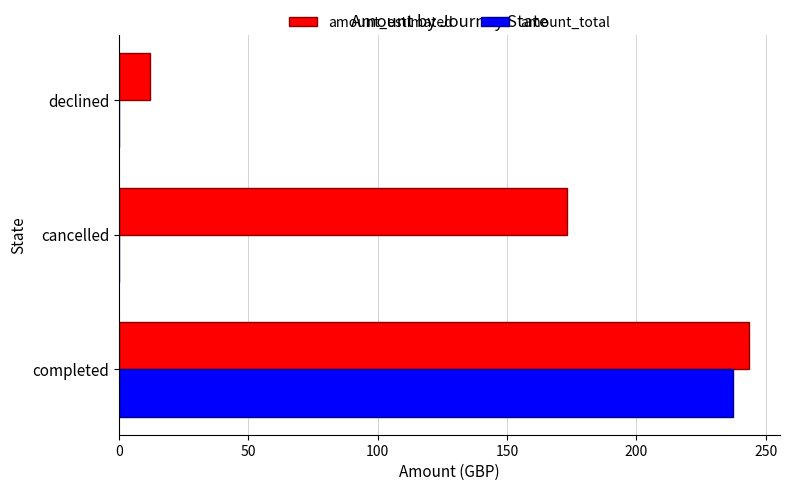

What is the average value of the amount_total series?

79.1